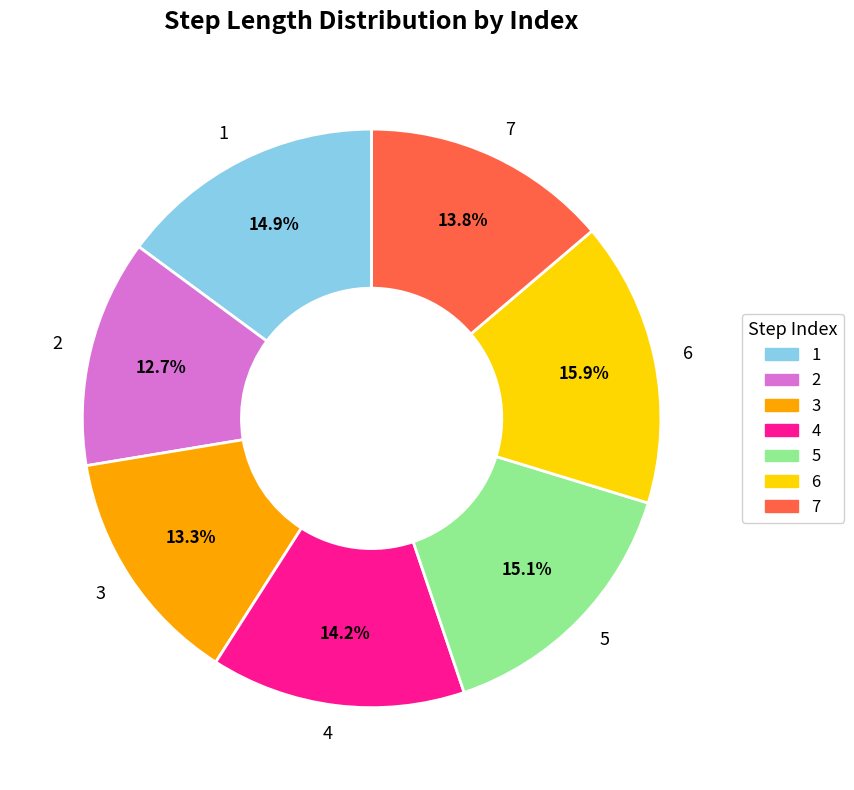

How many slices are in this pie chart?

7